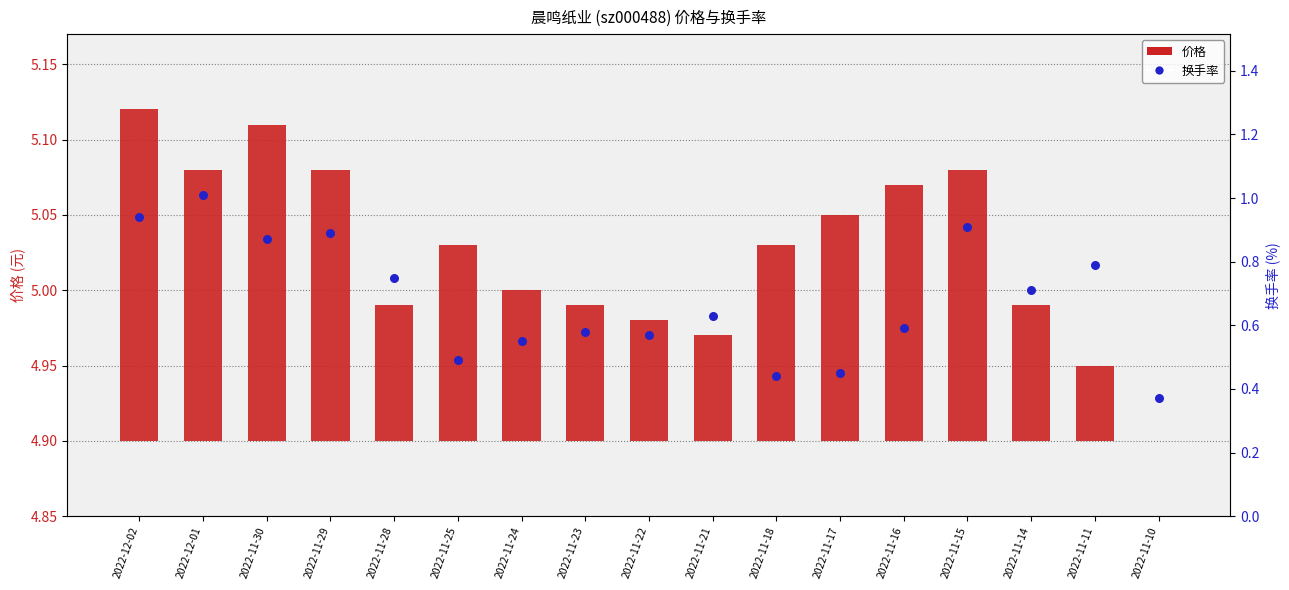

At how many categories does at least one series exceed 0?

17